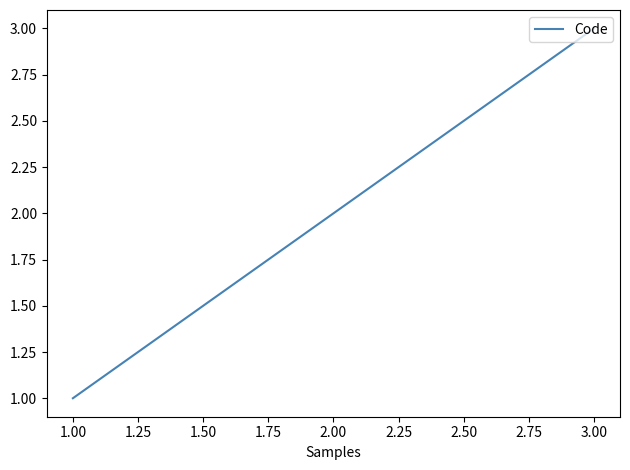

Count the number of categories in the chart.

3